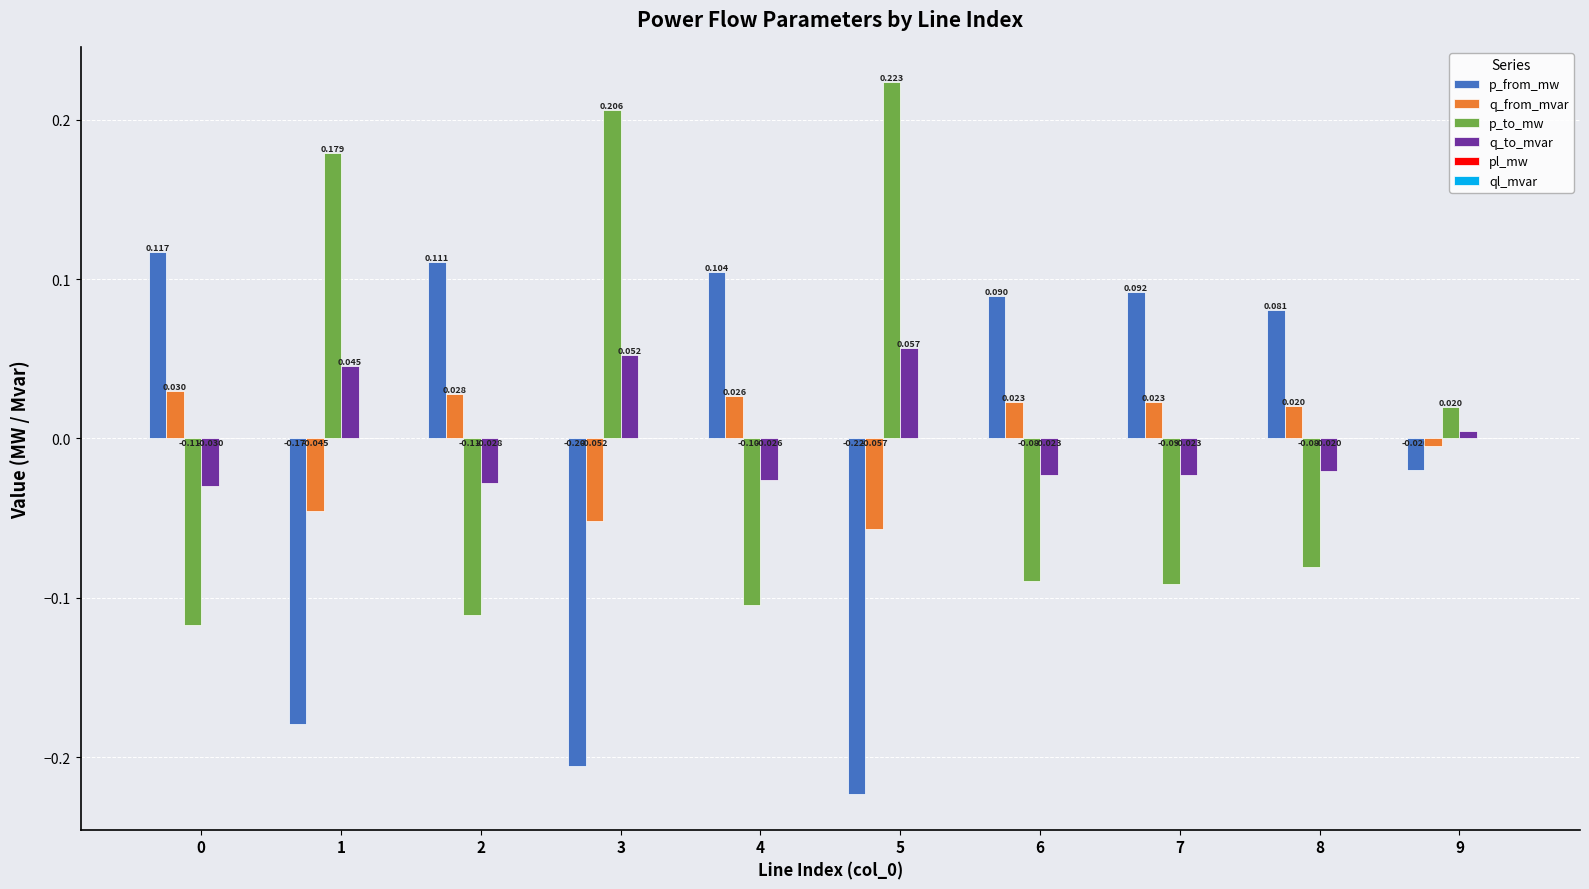

Which series has the largest total across all categories?

p_to_mw